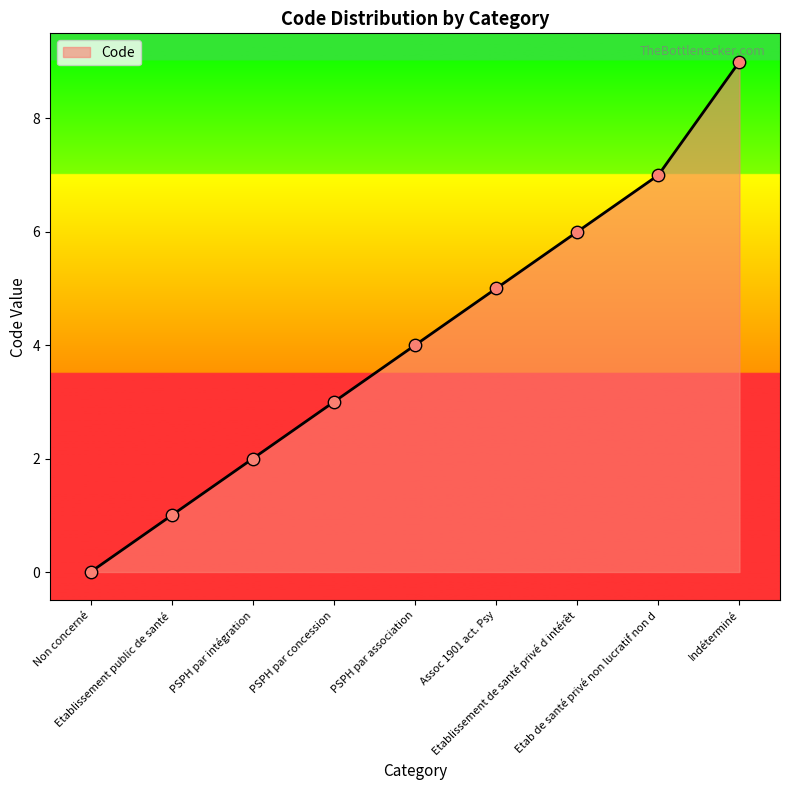

Between PSPH par association and Etablissement de santé privé d intérêt, which is larger?

Etablissement de santé privé d intérêt